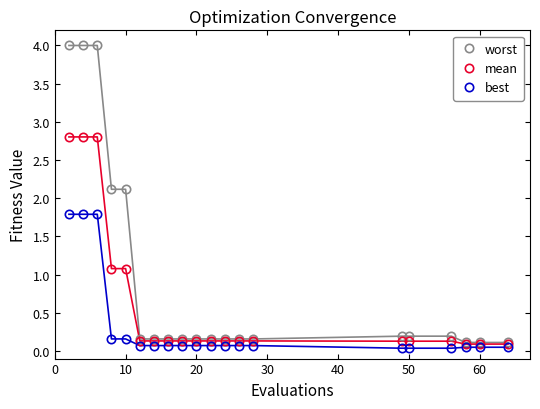

Does the chart display data point markers on the line(s)?

Yes